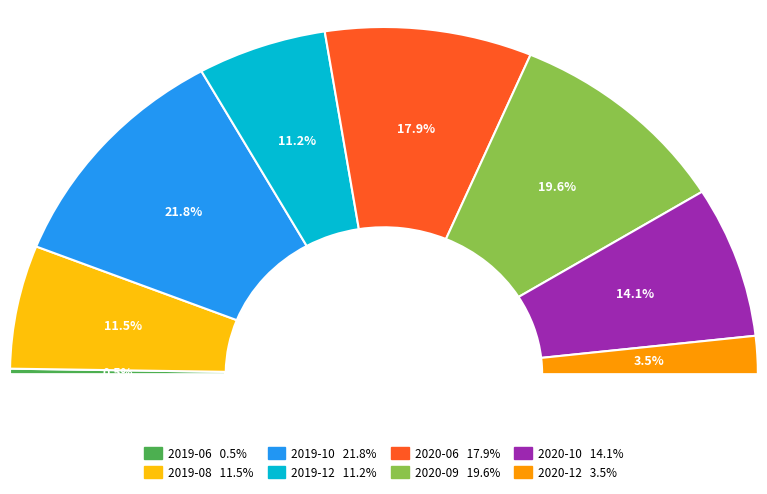

True or false: 2019-08 accounts for 6% of the total.

False